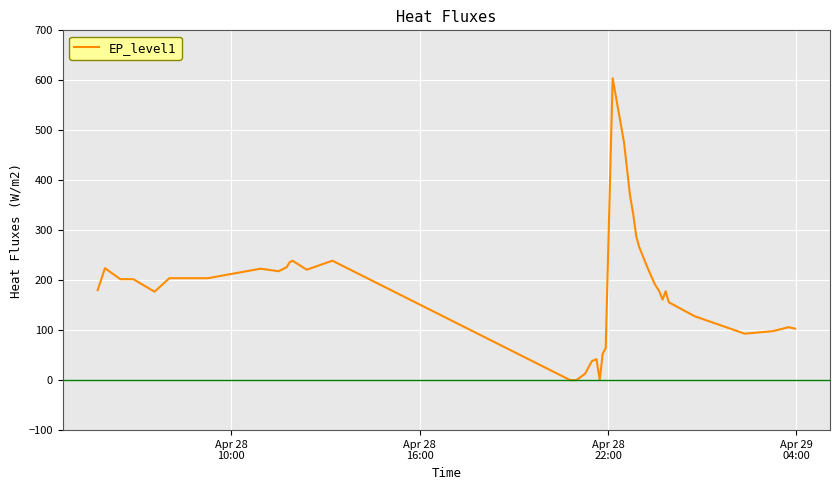

What is the greatest value displayed?

604